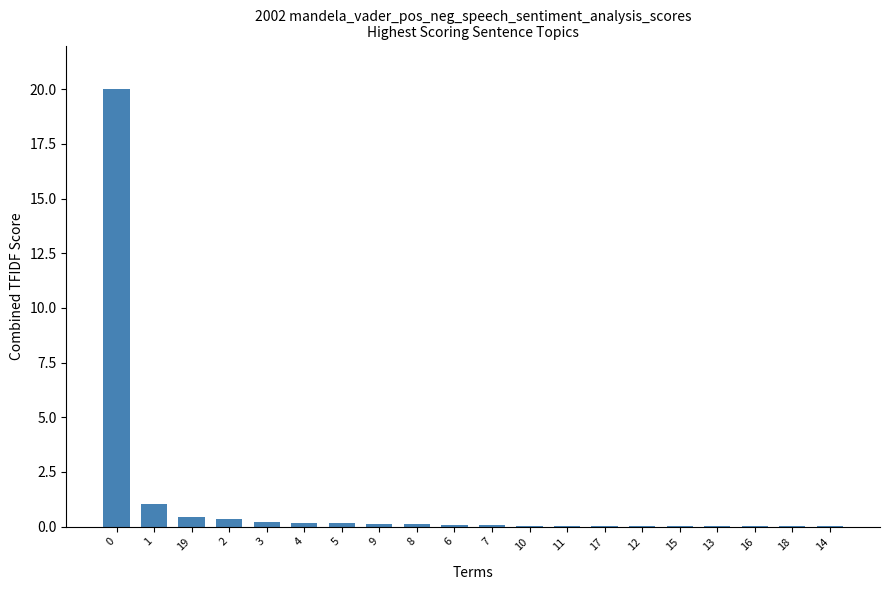

What is the sum of all values?

22.9